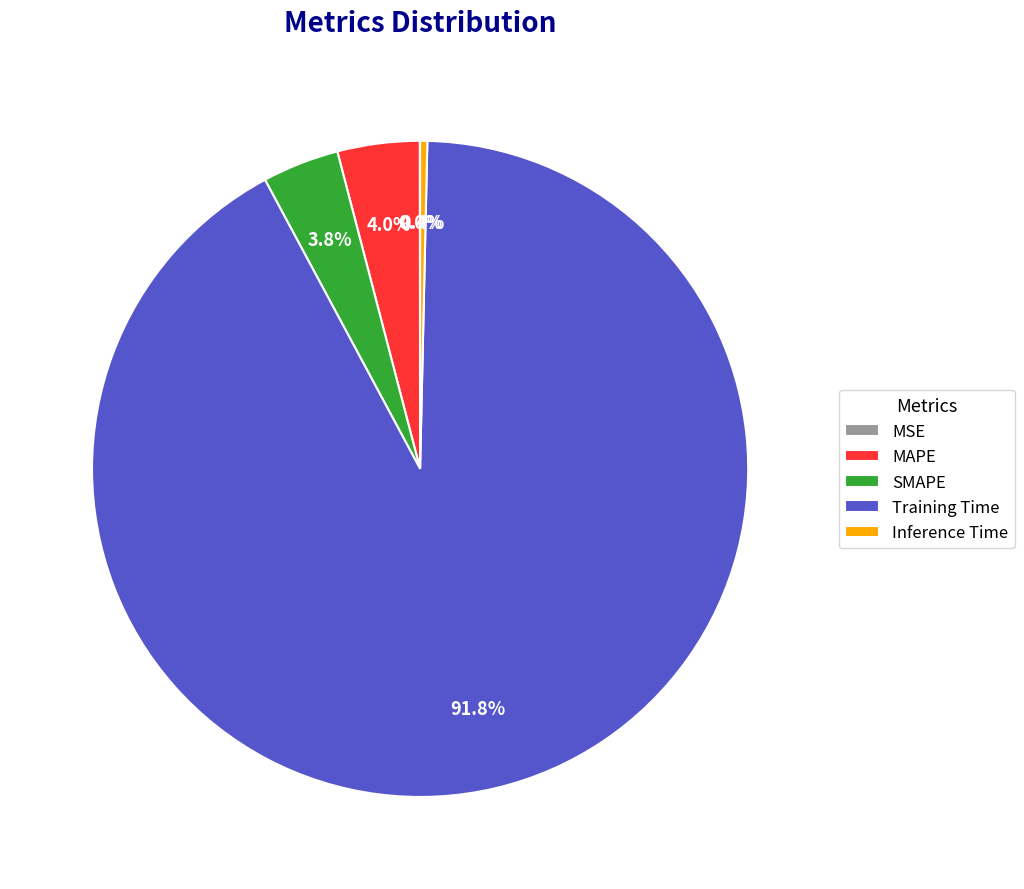

Does any single category account for the majority?

Yes